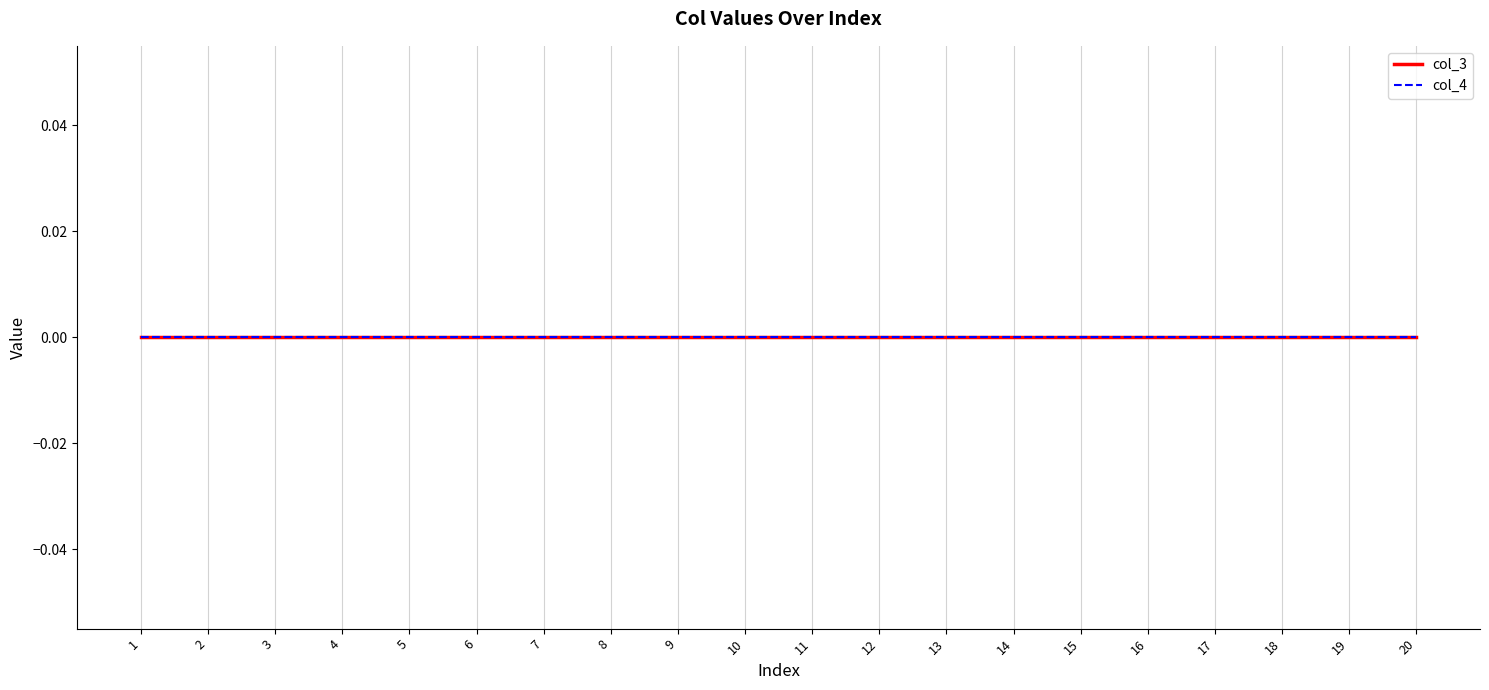

Does the chart display data point markers on the line(s)?

No